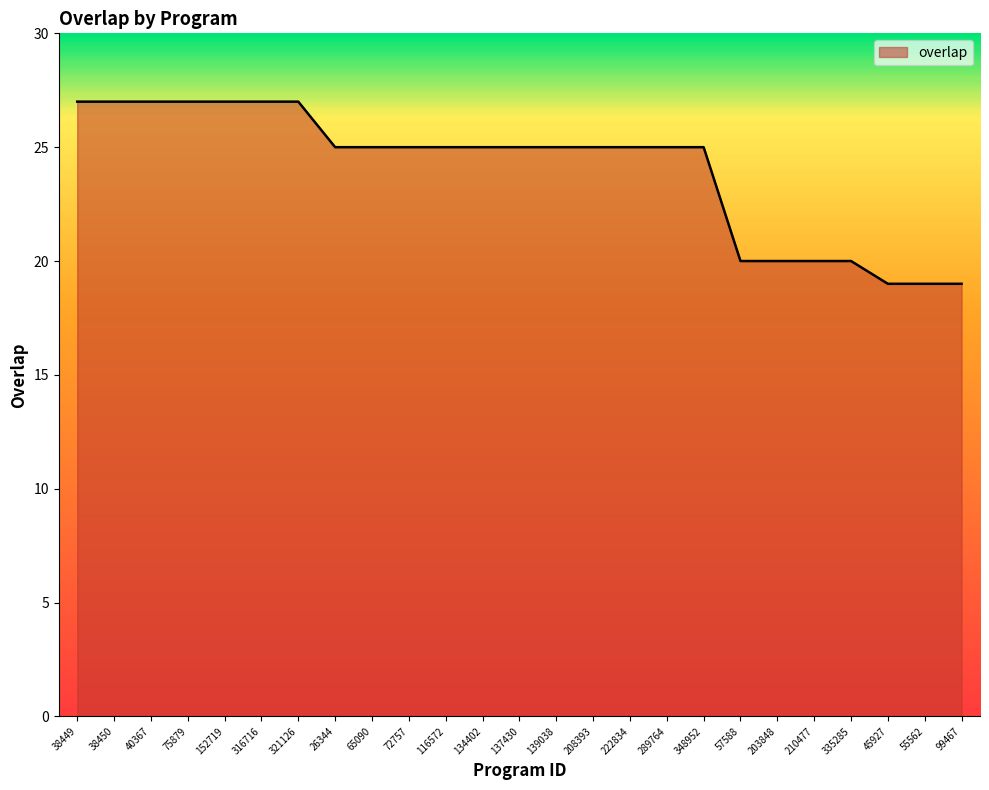

What position from the right is 40367?

23